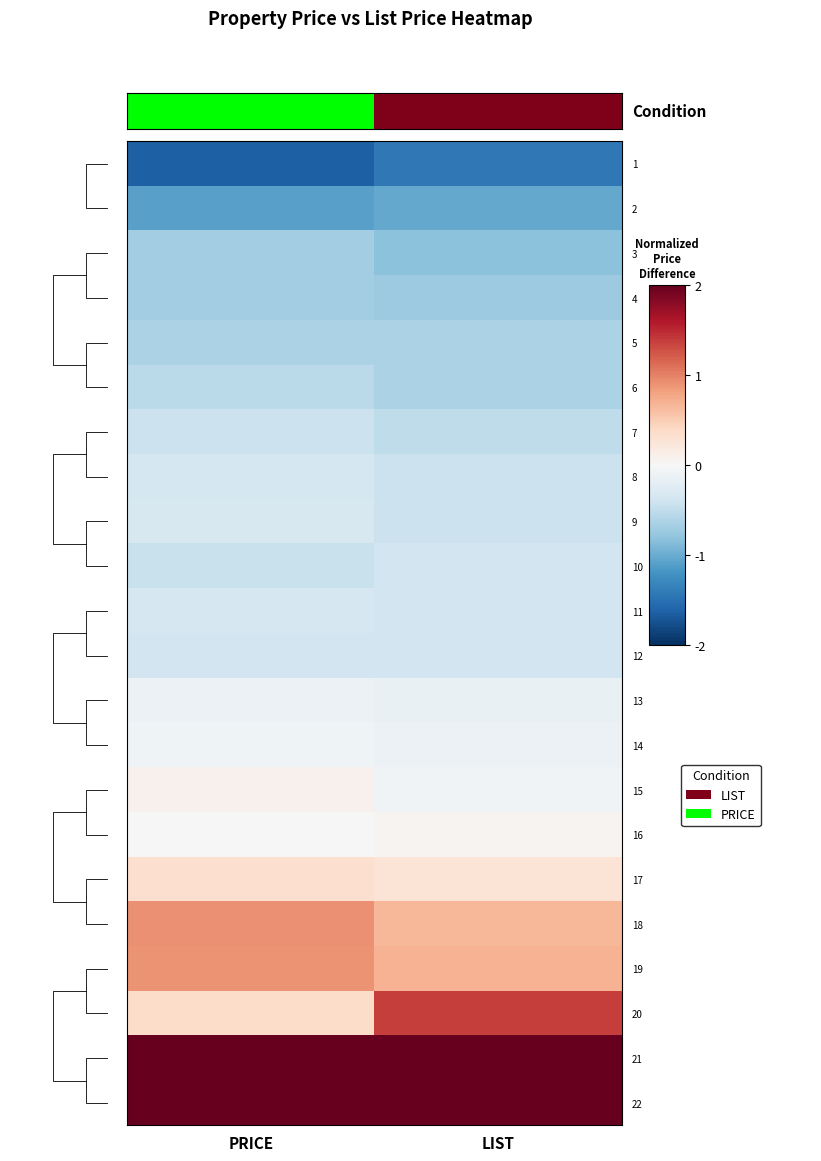

At PRICE, list the series in order from smallest to largest.

1, 2, 3, 4, 5, 6, 10, 7, 12, 8, 11, 9, 13, 14, 16, 15, 17, 20, 19, 18, 21, 22